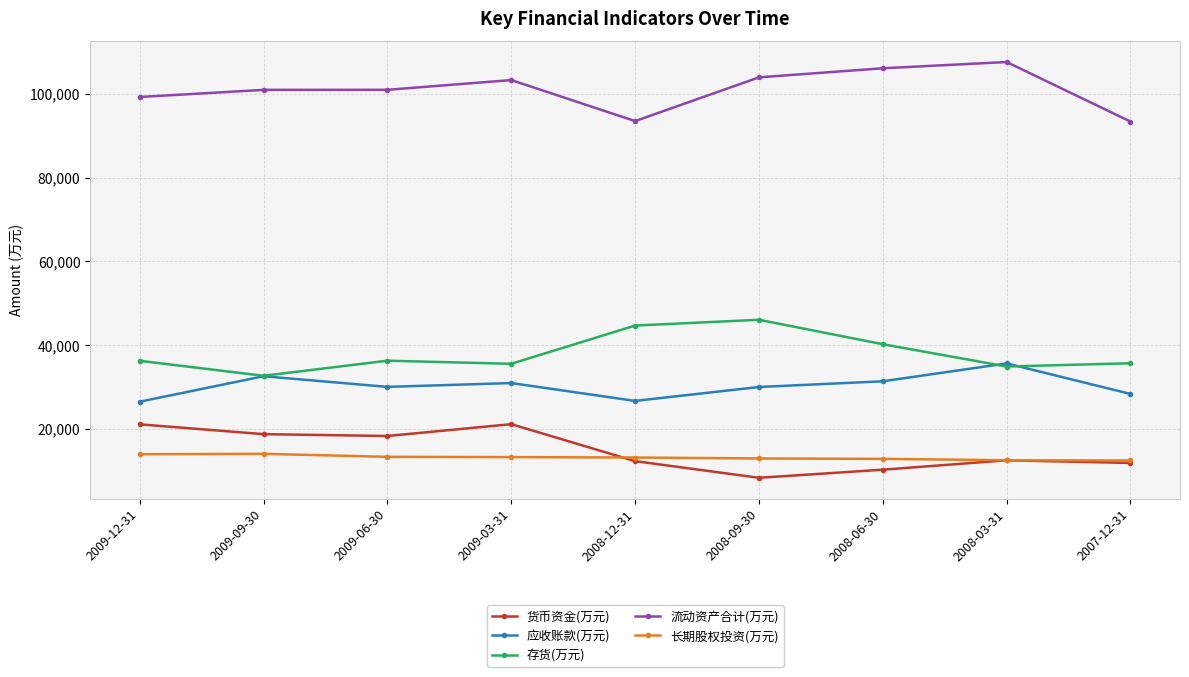

Count the number of categories in the chart.

9